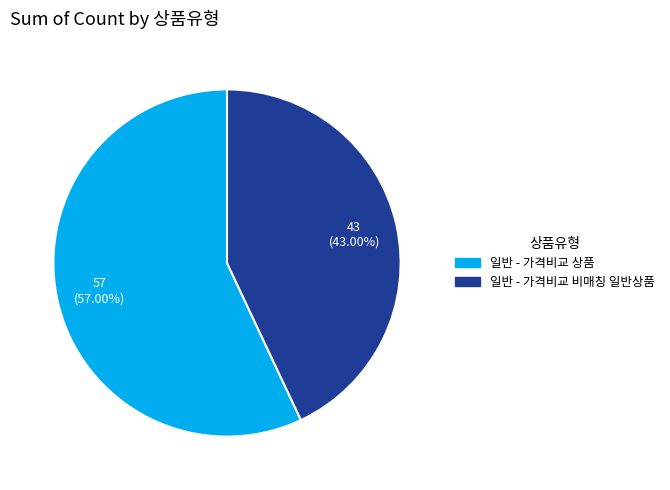

What portion of the pie excludes 일반 - 가격비교 상품?

43.0%